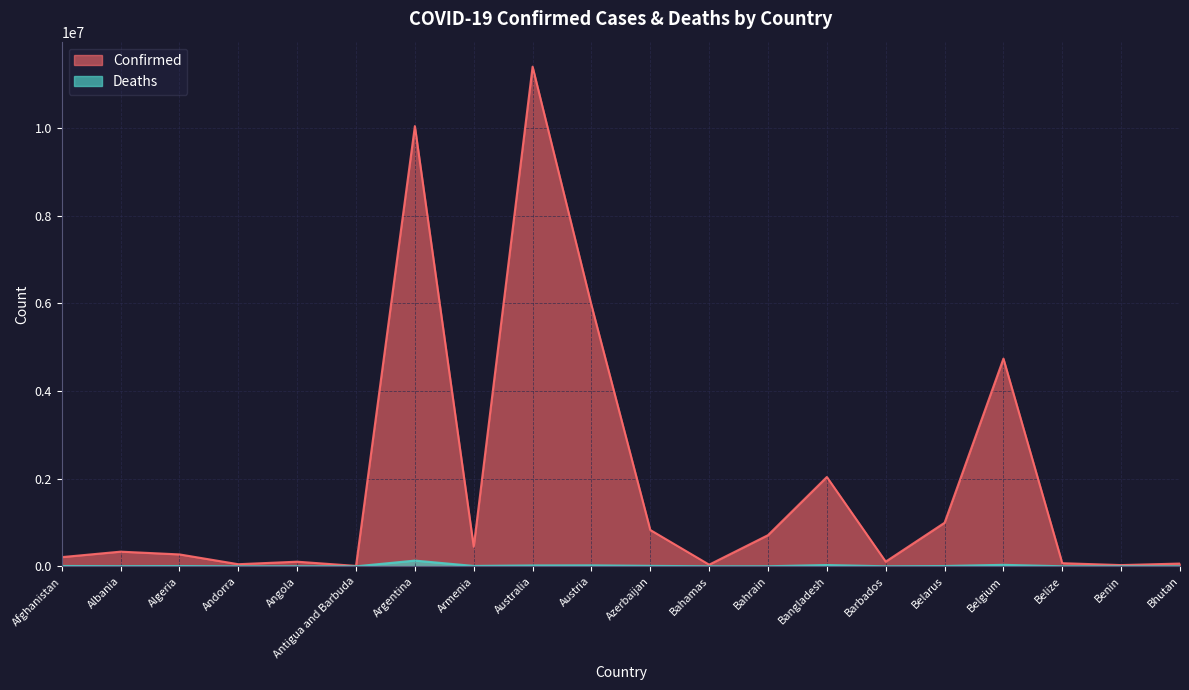

True or false: Deaths and Confirmed intersect in this chart.

False